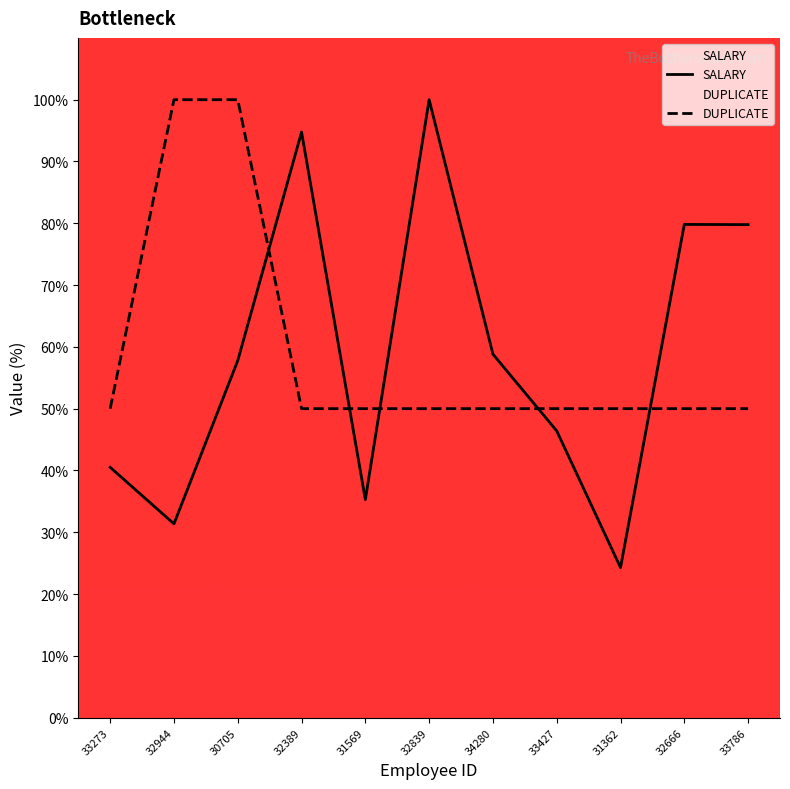

True or false: SALARY and DUPLICATE intersect in this chart.

True